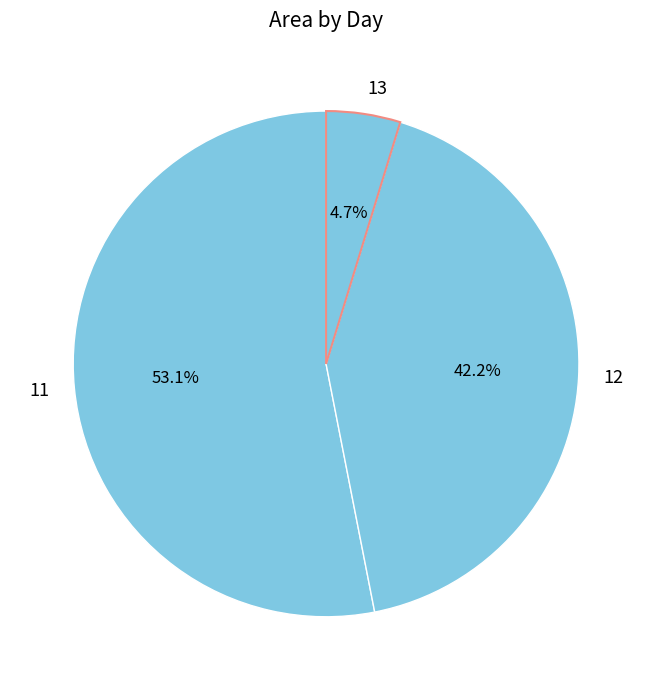

Which slice is the smallest?

13